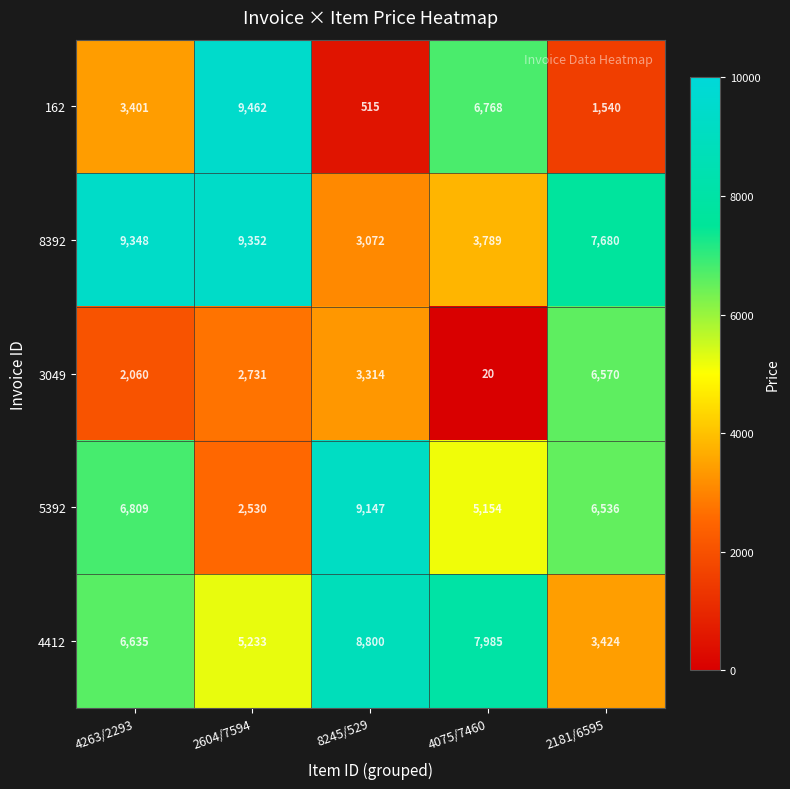

How many categories are shown in the chart?

5